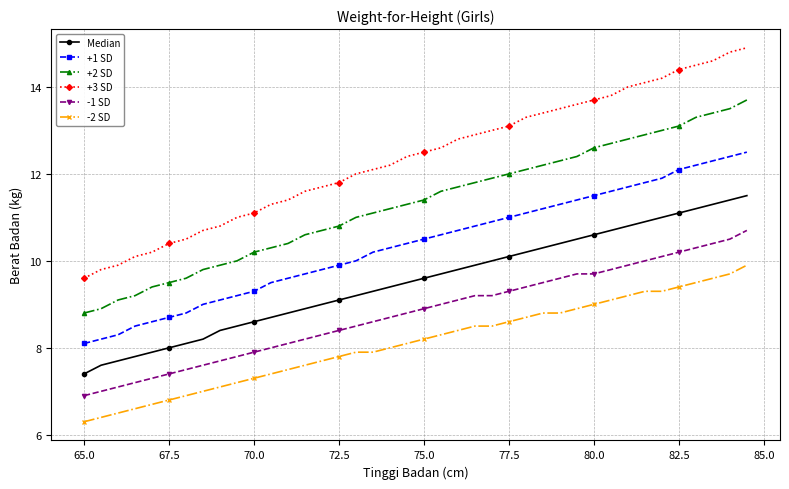

What is the maximum value for +3 SD?

14.9